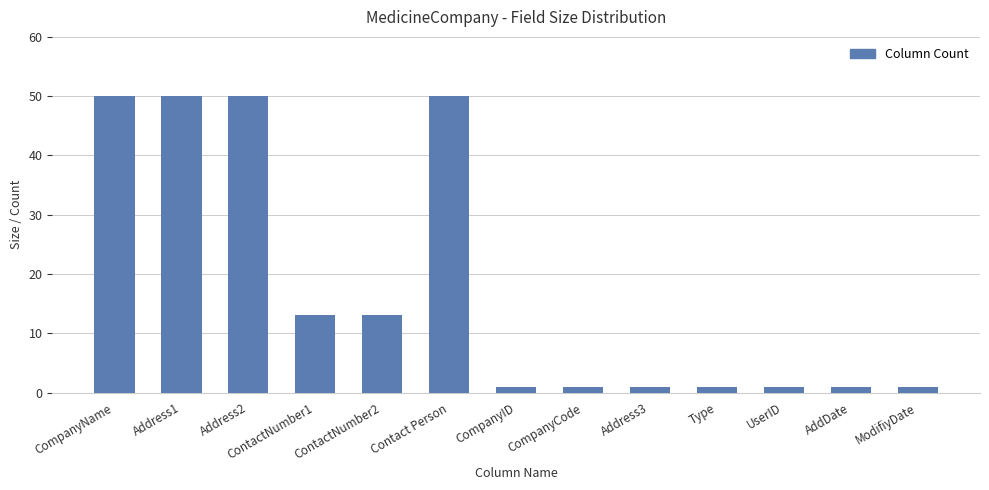

What is the maximum value shown in the chart?

50